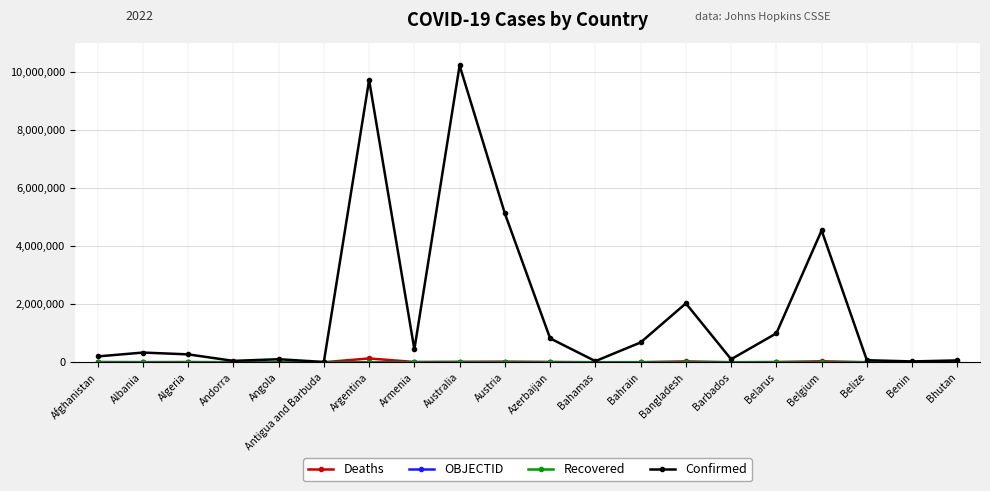

What is the label of the 3rd point from the right?

Belize